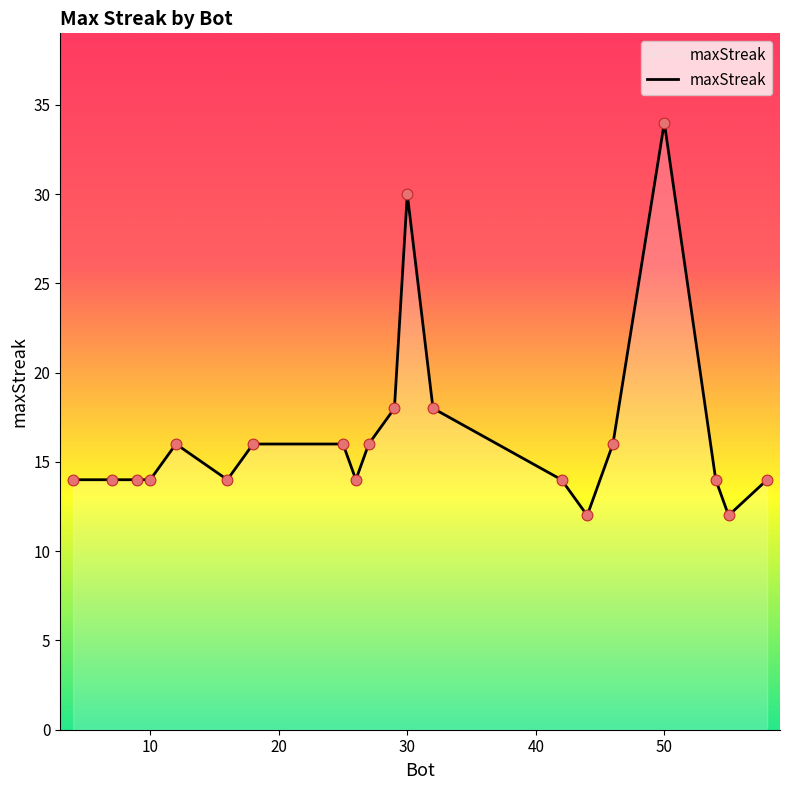

What is the greatest value displayed?

34